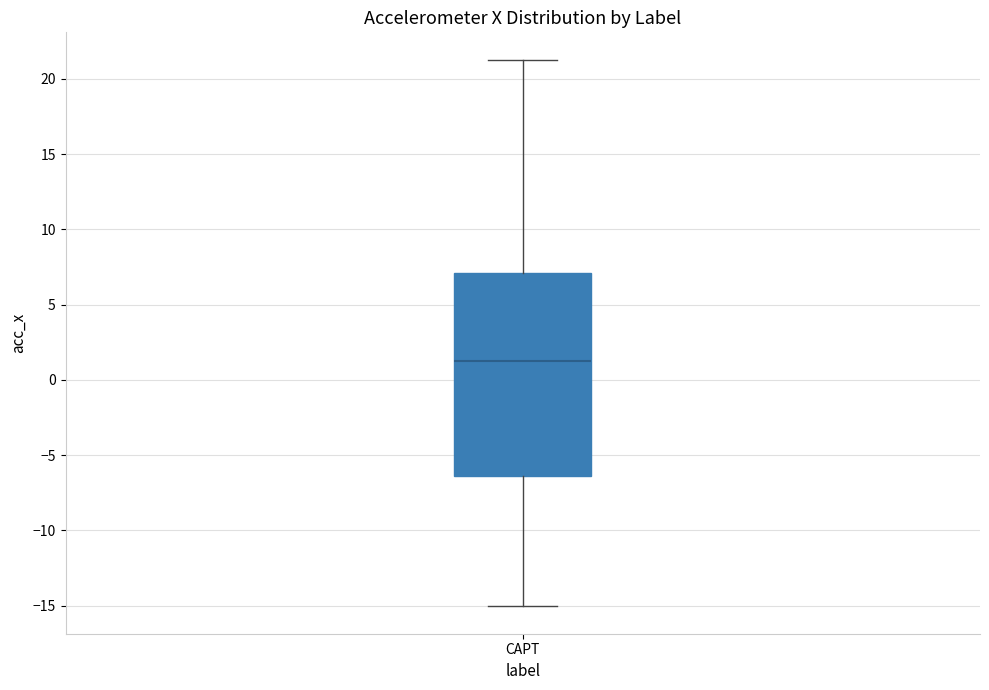

Read this box plot against the y-axis: the position of the median line, the range covered by the box, and the ends of both whiskers. The values are not printed on the chart, so give them approximately, as read against the axis.

median 1.0, box -6.5 to 7.0, whiskers -15.0 to 21.5